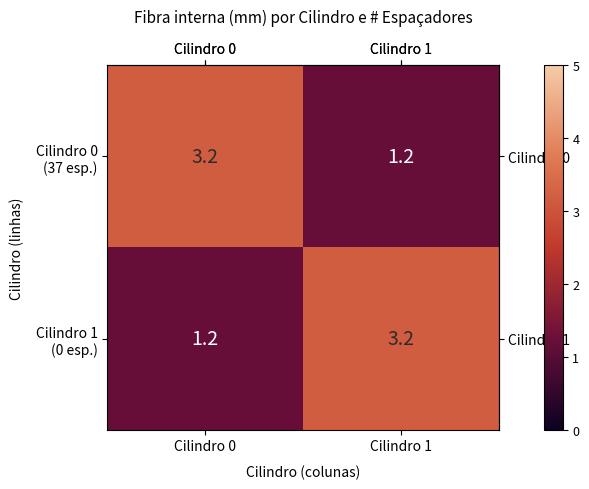

What is the difference between the highest and lowest values at Cilindro 1?

2.0